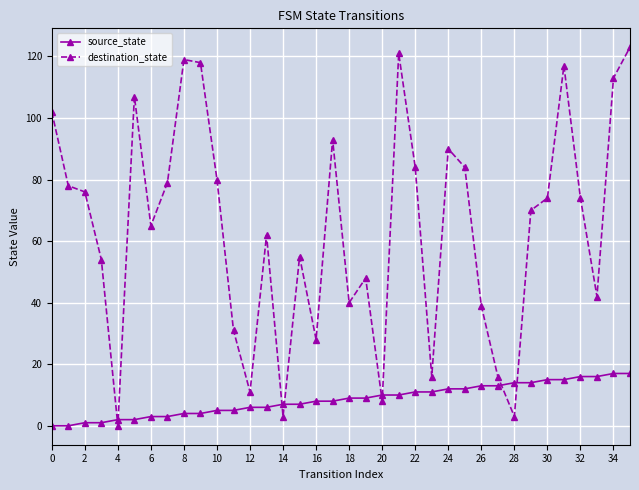

What are all the series names shown in the legend?

source_state, destination_state